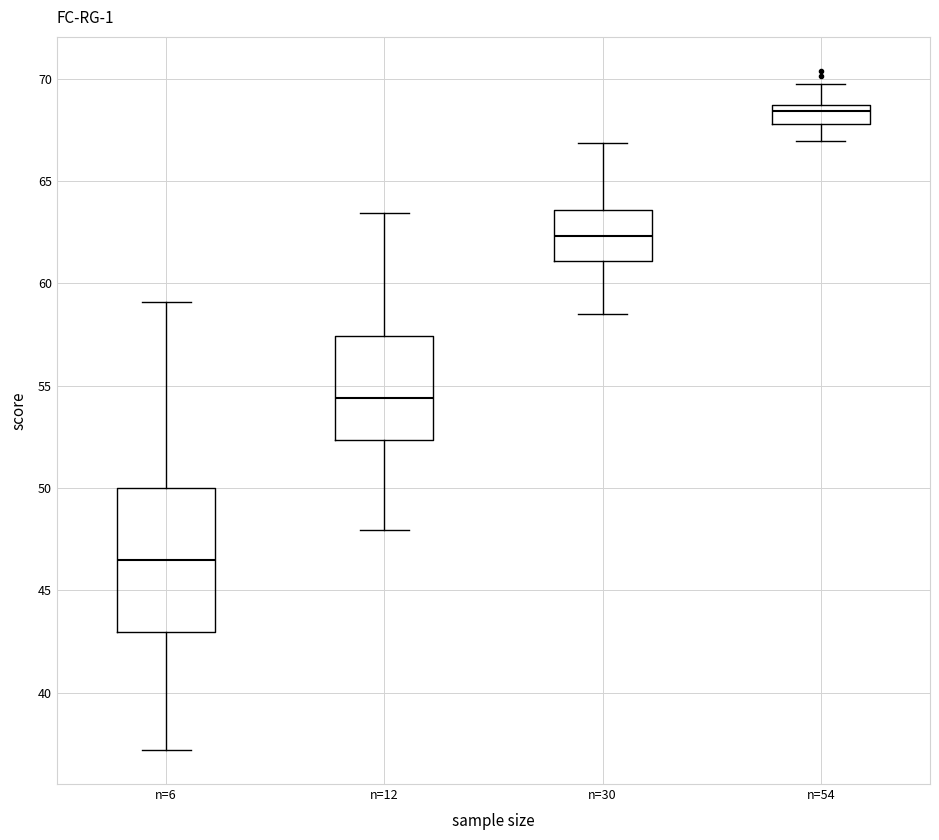

Reading left to right, transcribe this box plot: for each box, give where its median line is, the range the box spans, and where its two whiskers end, as read against the y-axis. The values are not printed on the chart, so give them approximately, as read against the axis.

n=6: median 46.5, box 43.0 to 50.0, whiskers 37.0 to 59.0
n=12: median 54.5, box 52.5 to 57.5, whiskers 48.0 to 63.5
n=30: median 62.5, box 61.0 to 63.5, whiskers 58.5 to 67.0
n=54: median 68.5 (just below the box's upper edge), box 68.0 to 68.5, whiskers 67.0 to 69.5